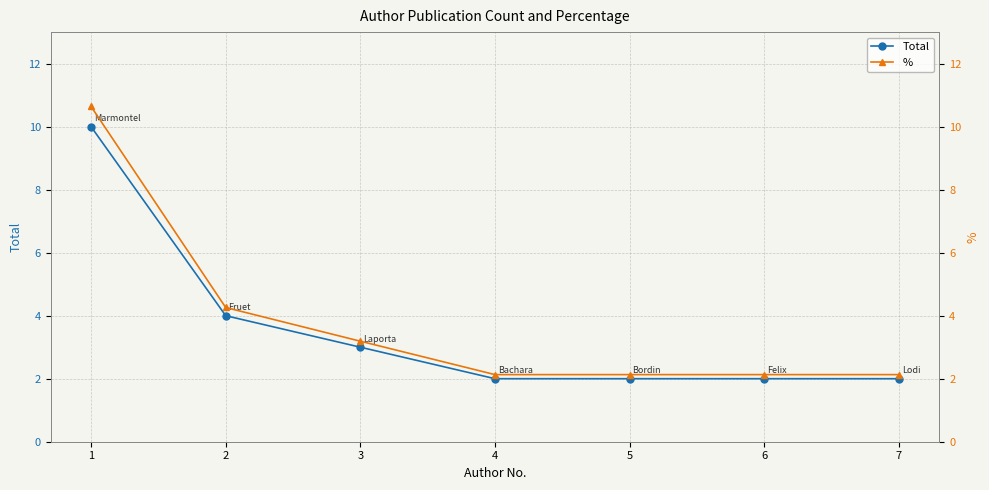

At which label does Total reach its peak?

1